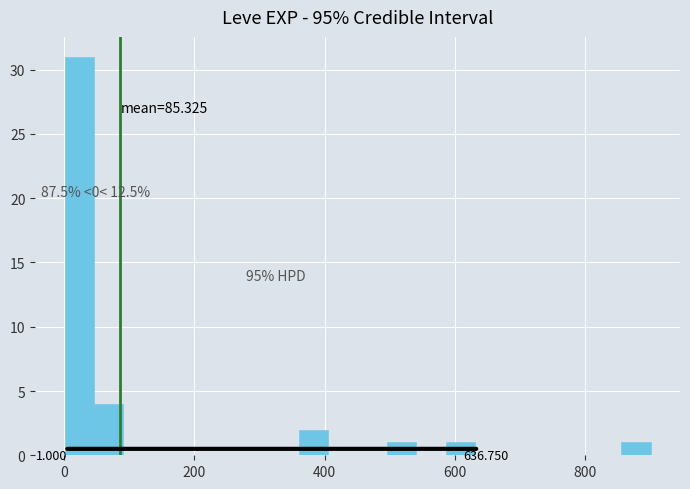

Around what value on the x-axis is the tallest bar? Give the approximate position of its centre, as read against the axis.

20